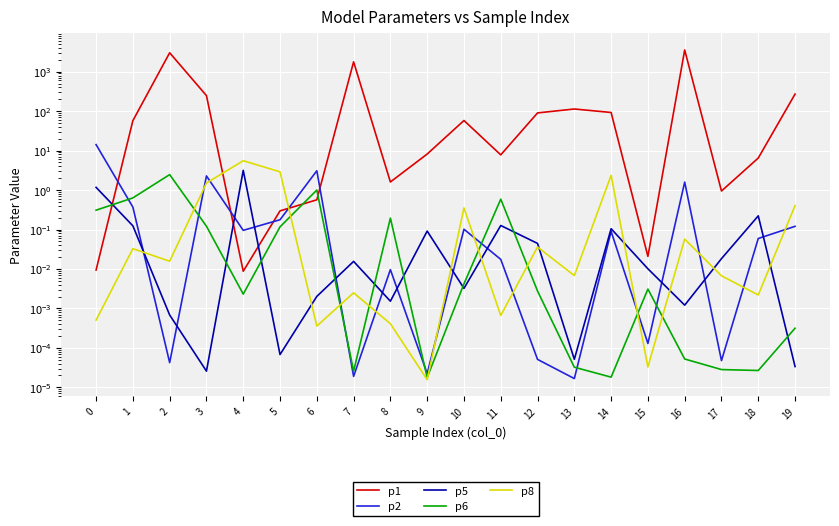

Rank the series by their maximum value, from highest to lowest.

p1, p2, p8, p5, p6